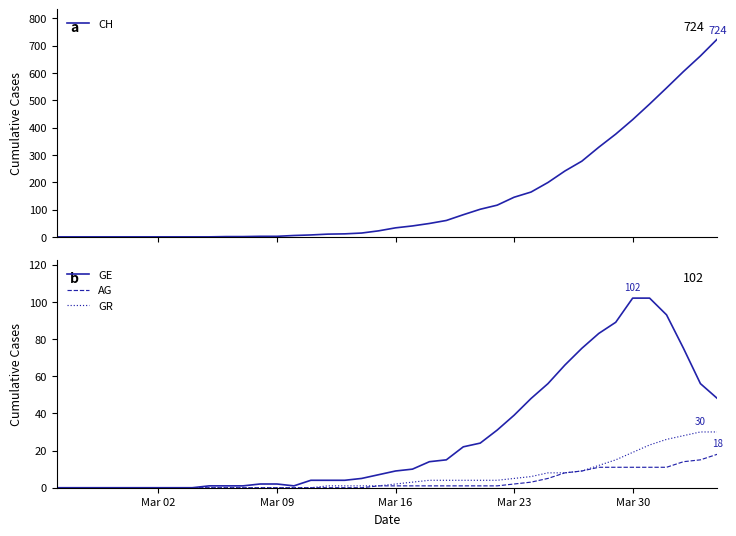

What is the highest value of the GR series?

30